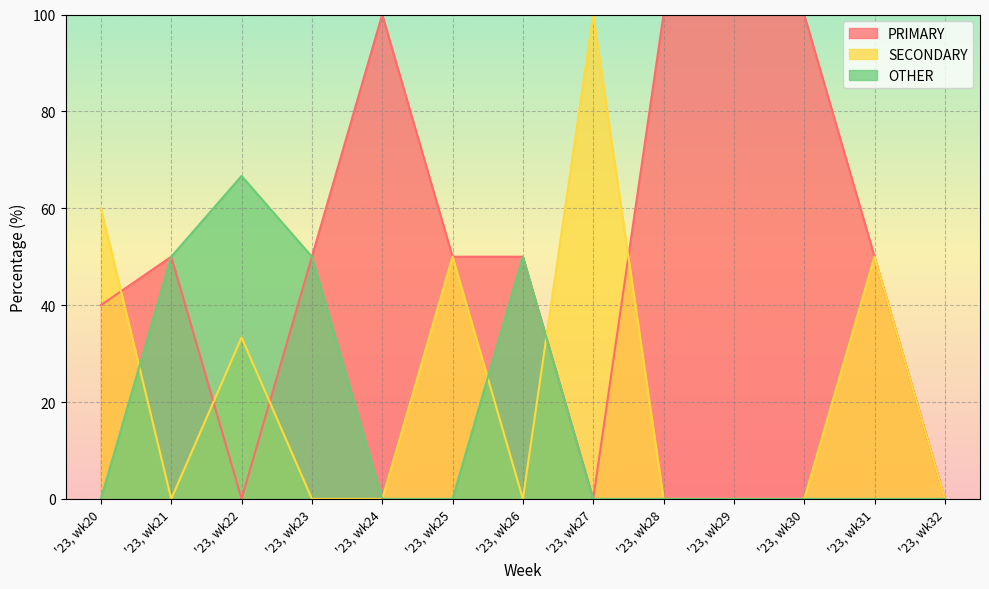

True or false: OTHER and PRIMARY cross at least once.

False